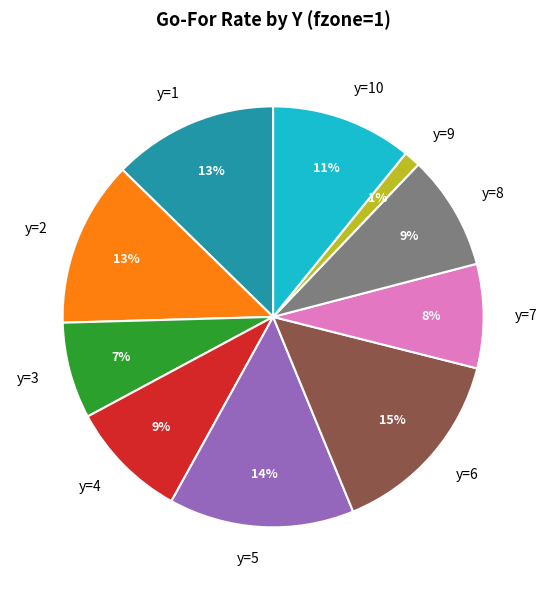

Does any single category account for the majority?

No